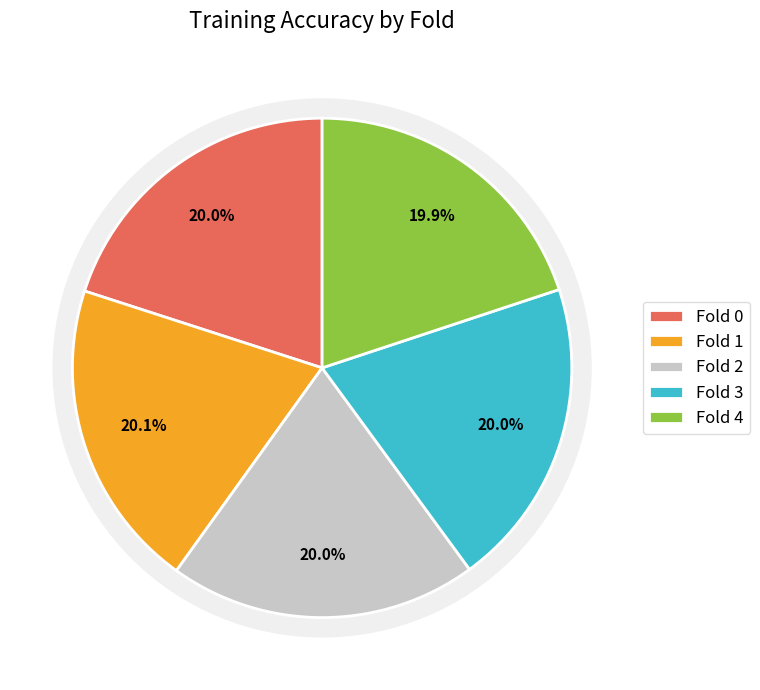

Combined, what portion of the pie is Fold 2 and Fold 0?

40.0%